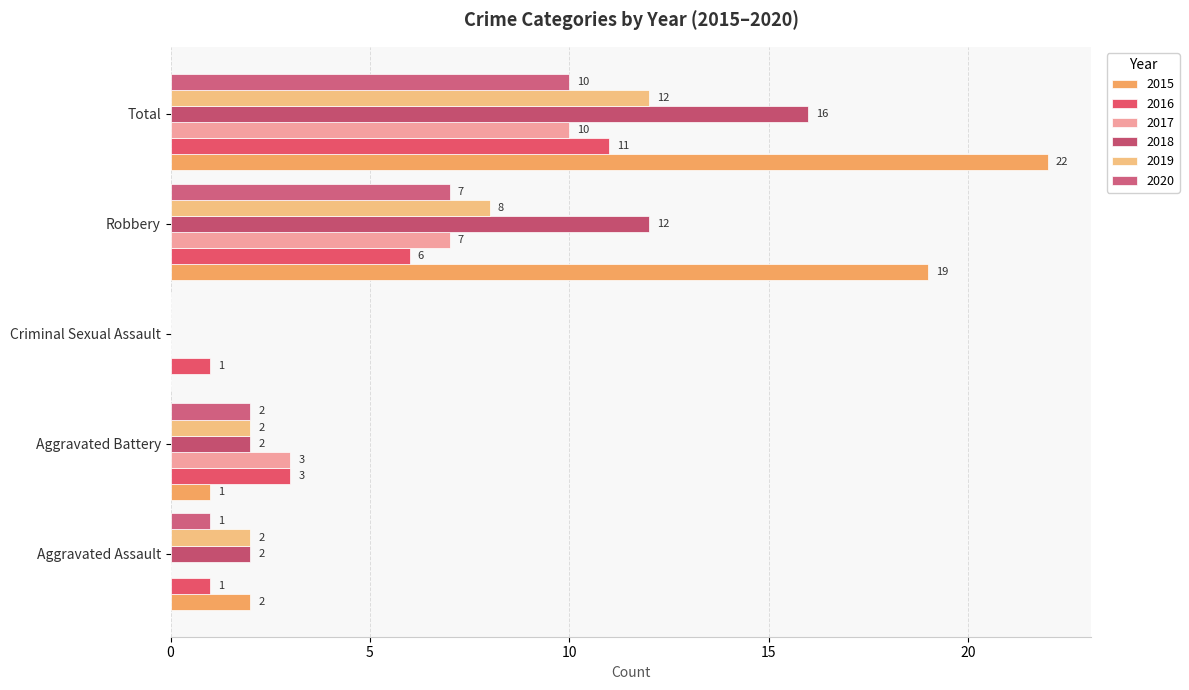

What is the sum of all 2018 values?

32